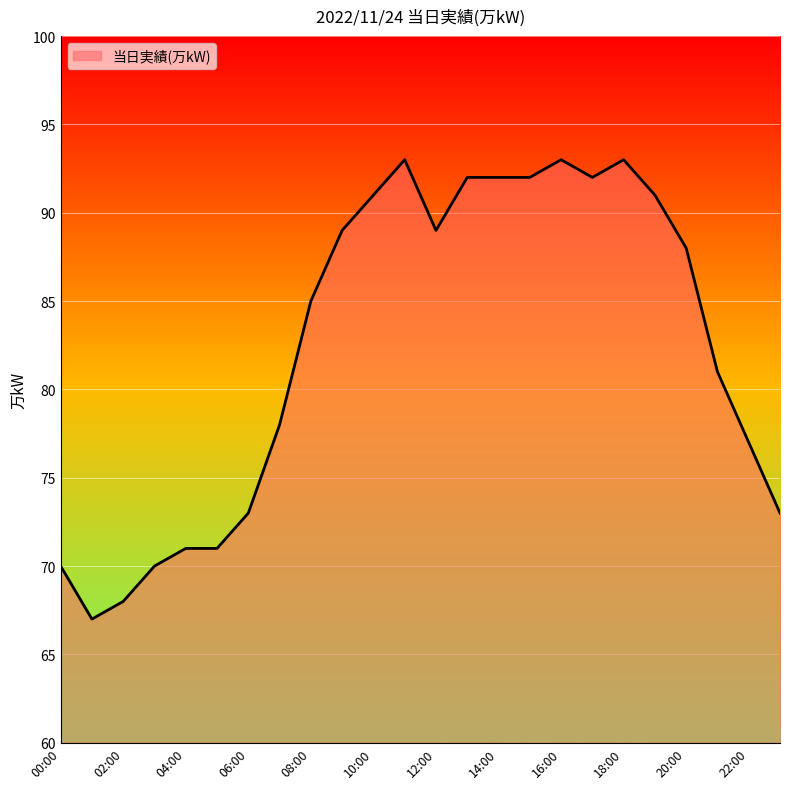

What is the difference between the maximum and minimum values?

26